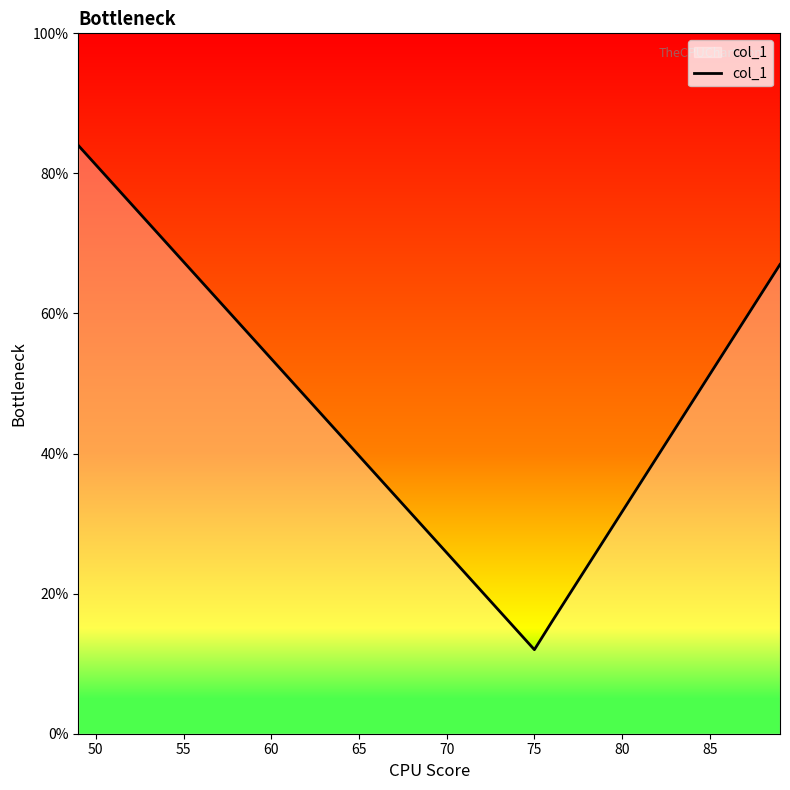

What is the minimum value shown in the chart?

12